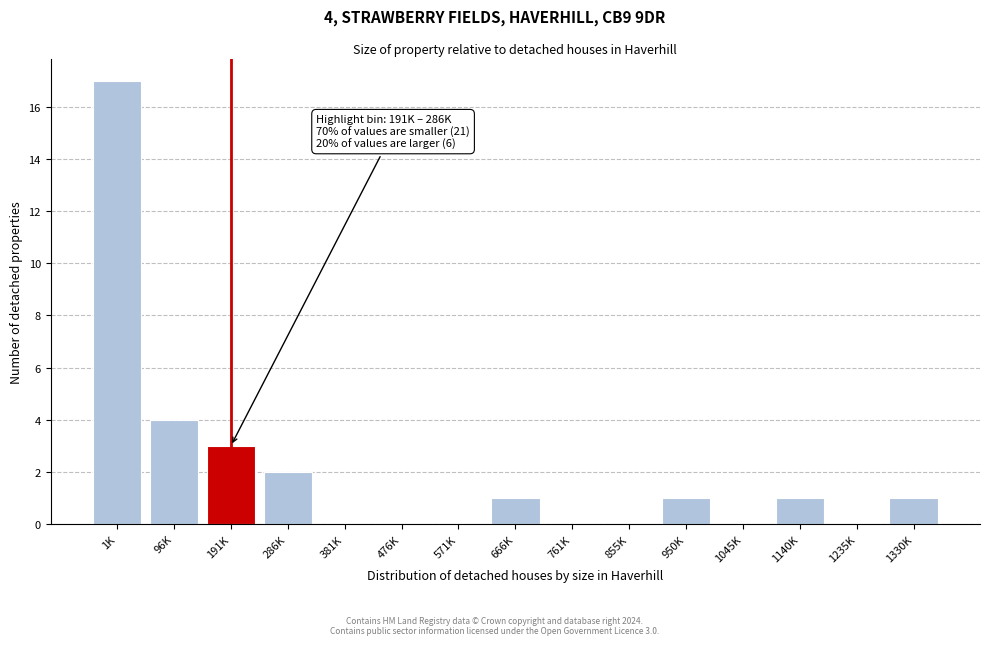

Reading left to right, list all the values displayed in this chart.

1K=17	96K=4	191K=3	286K=2	381K=0	476K=0	571K=0	666K=1	761K=0	855K=0	950K=1	1045K=0	1140K=1	1235K=0	1330K=1